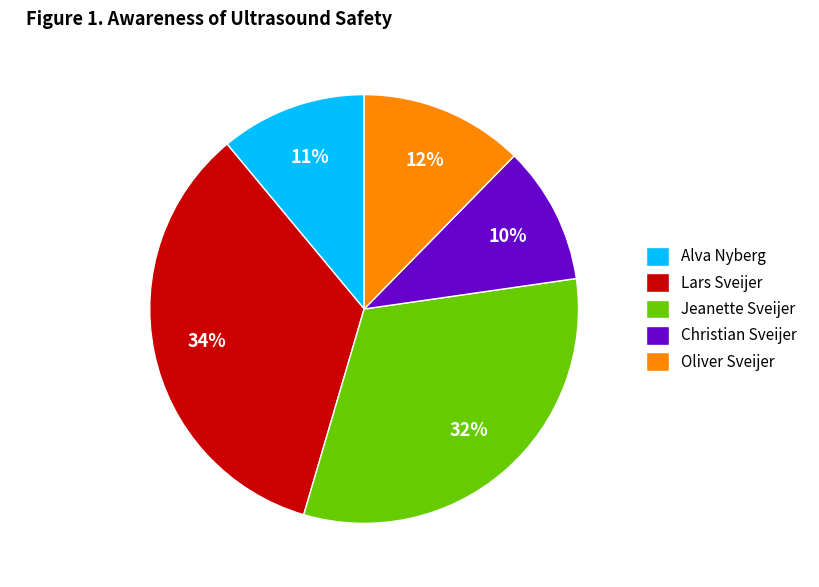

To the nearest percent, what portion does Alva Nyberg represent?

11%